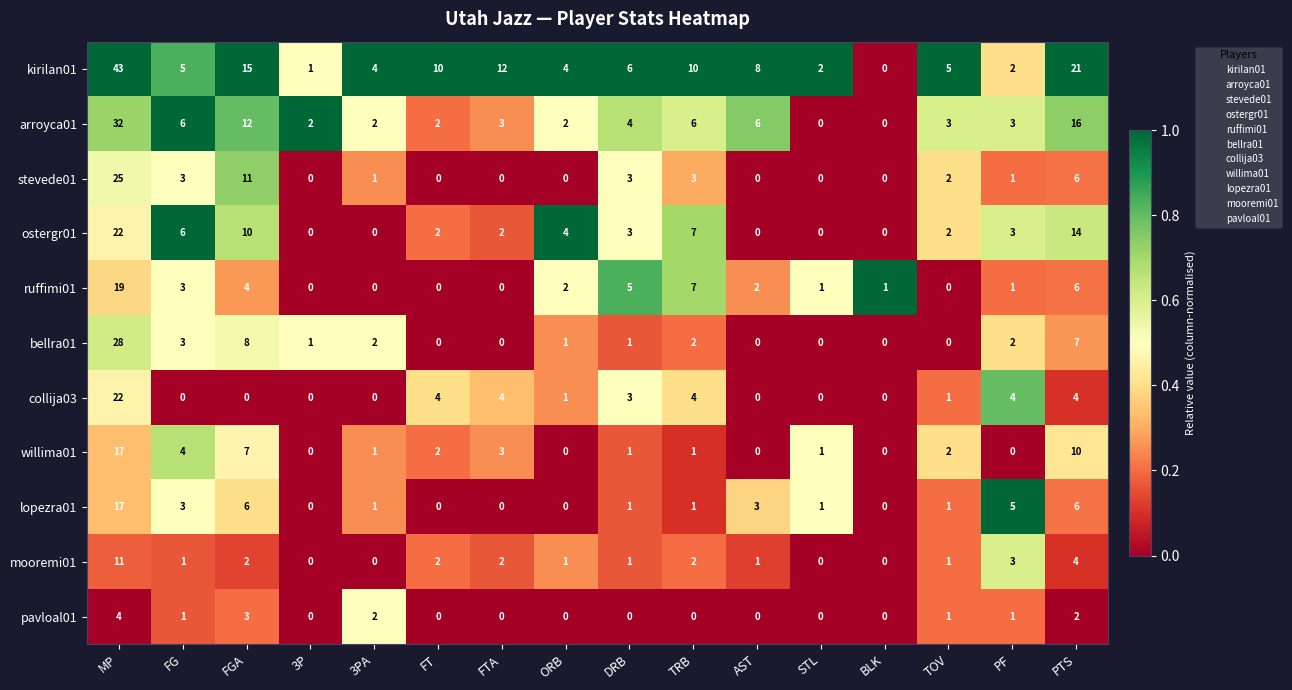

What is the maximum value shown in the chart?

43